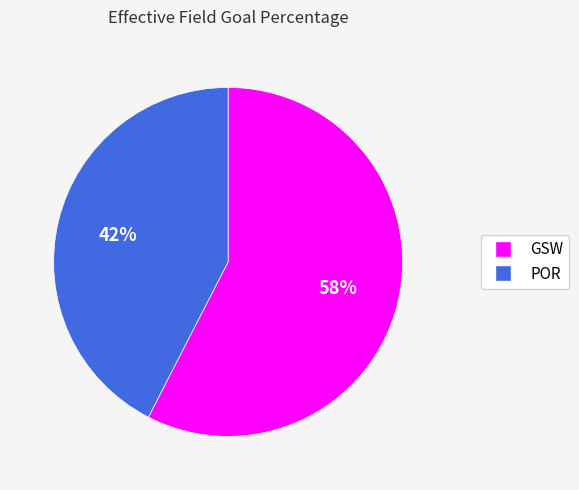

How many segments does this pie chart have?

2